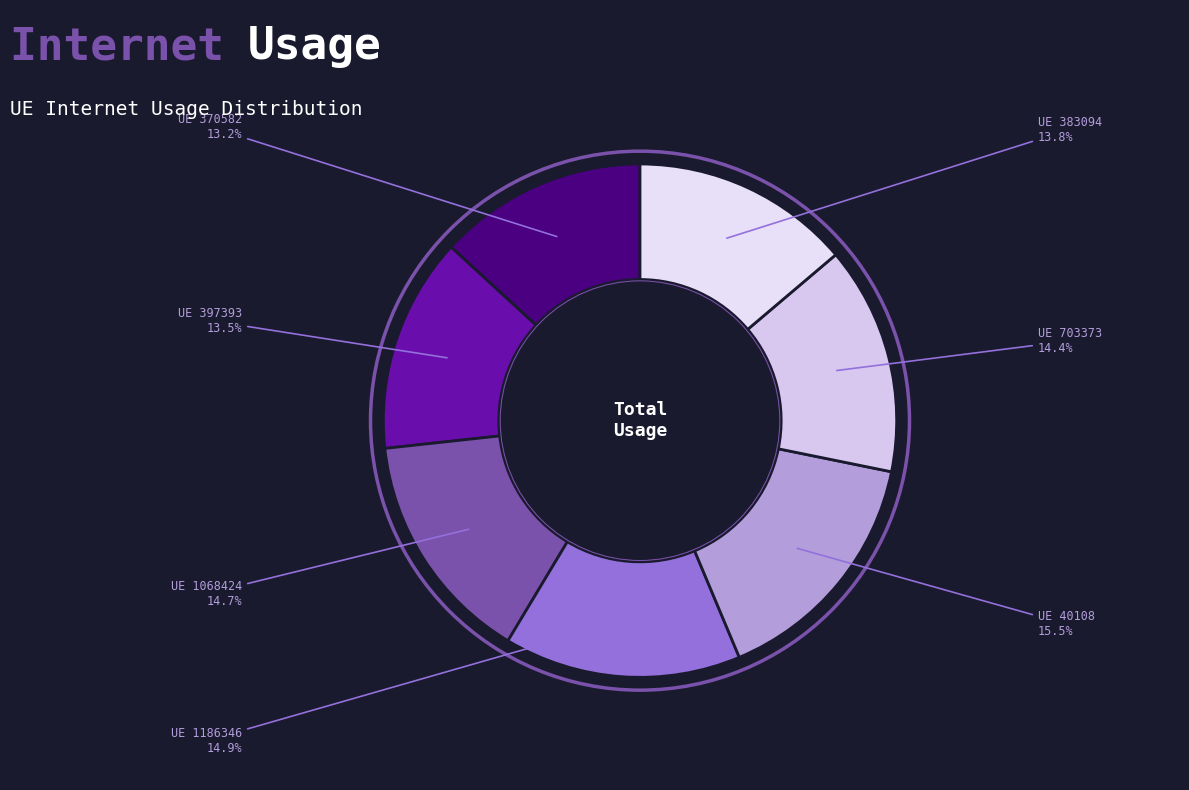

Which category has the biggest portion of the pie?

40108